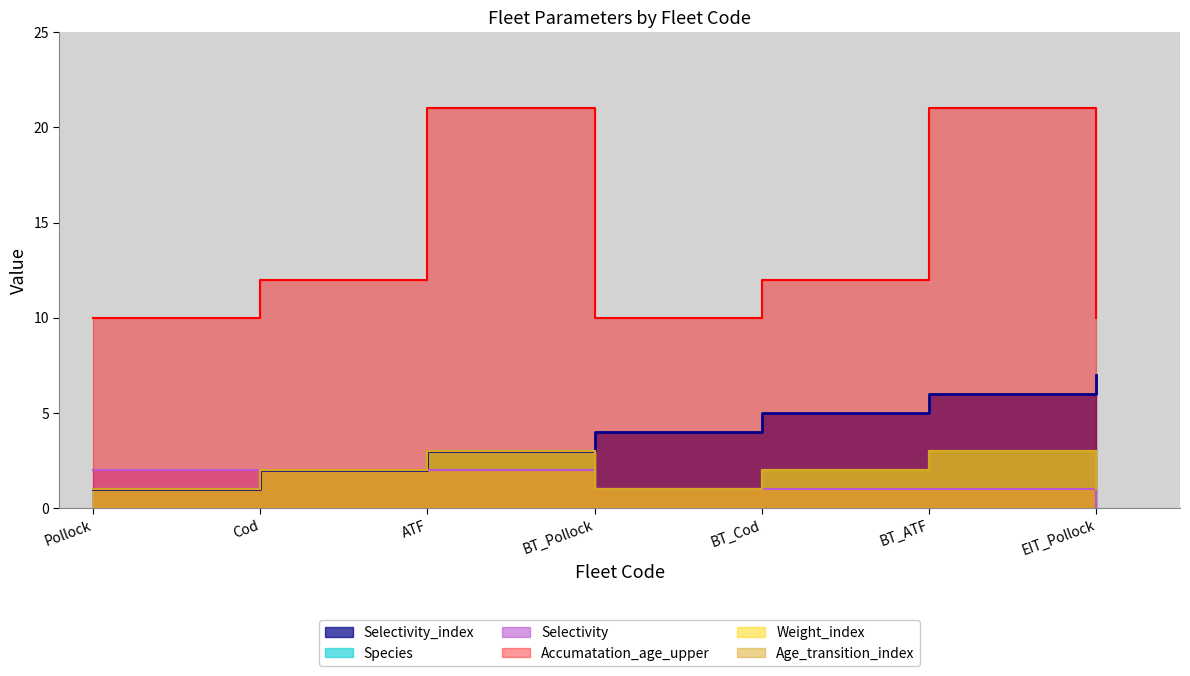

True or false: Accumatation_age_upper has more than 1 interior local peaks.

True